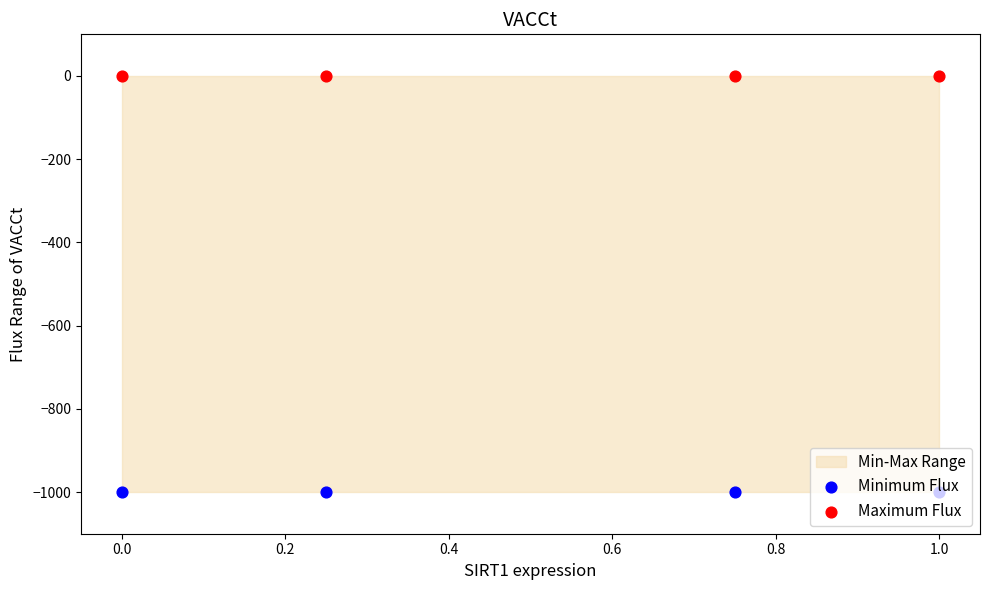

At how many categories does at least one series exceed -218?

4